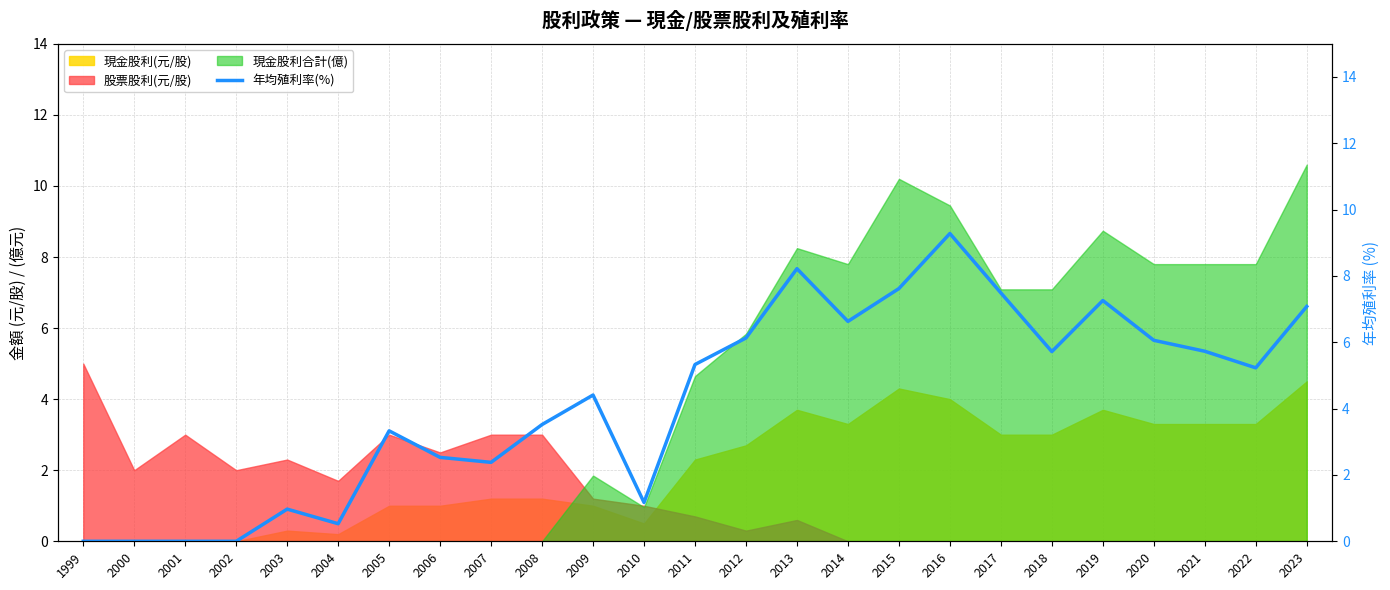

Reading left to right, list all the values displayed in this chart.

1999=0.0	2000=0.0	2001=0.0	2002=0.0	2003=1.0	2004=0.5	2005=3.3	2006=2.5	2007=2.4	2008=3.5	2009=4.4	2010=1.2	2011=5.3	2012=6.1	2013=8.2	2014=6.6	2015=7.6	2016=9.3	2017=7.5	2018=5.7	2019=7.3	2020=6.1	2021=5.7	2022=5.2	2023=7.1